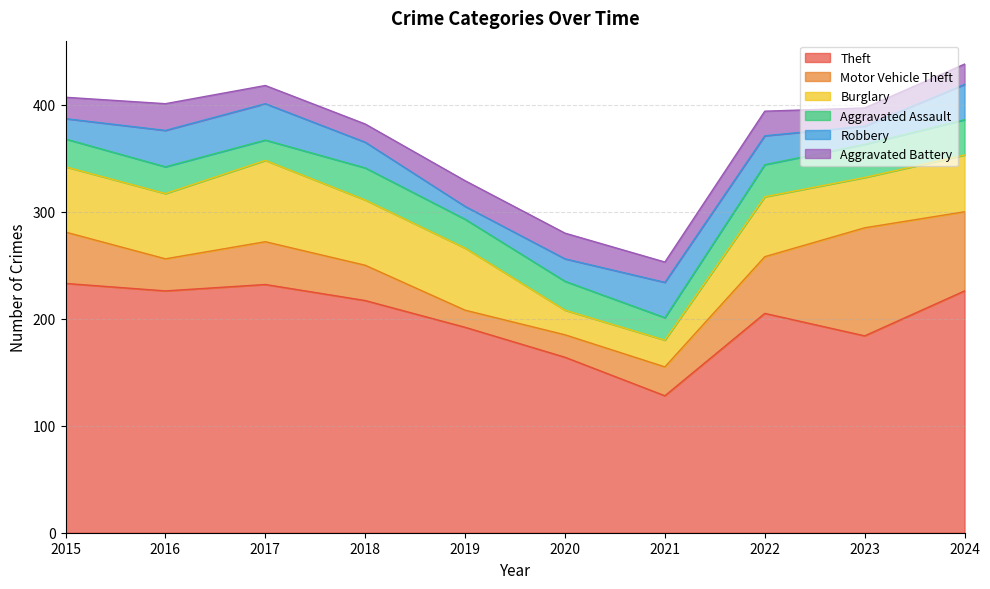

Which series has the largest total across all categories?

Theft